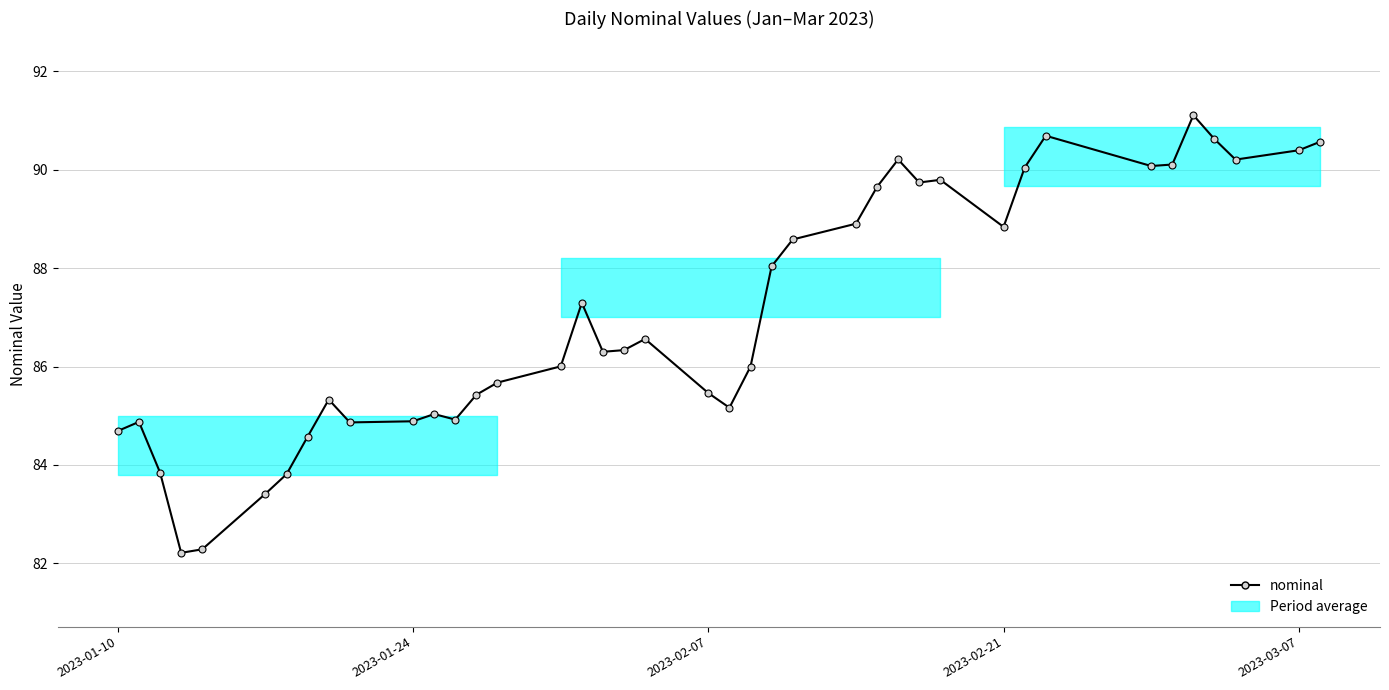

How many series are shown in this chart?

1